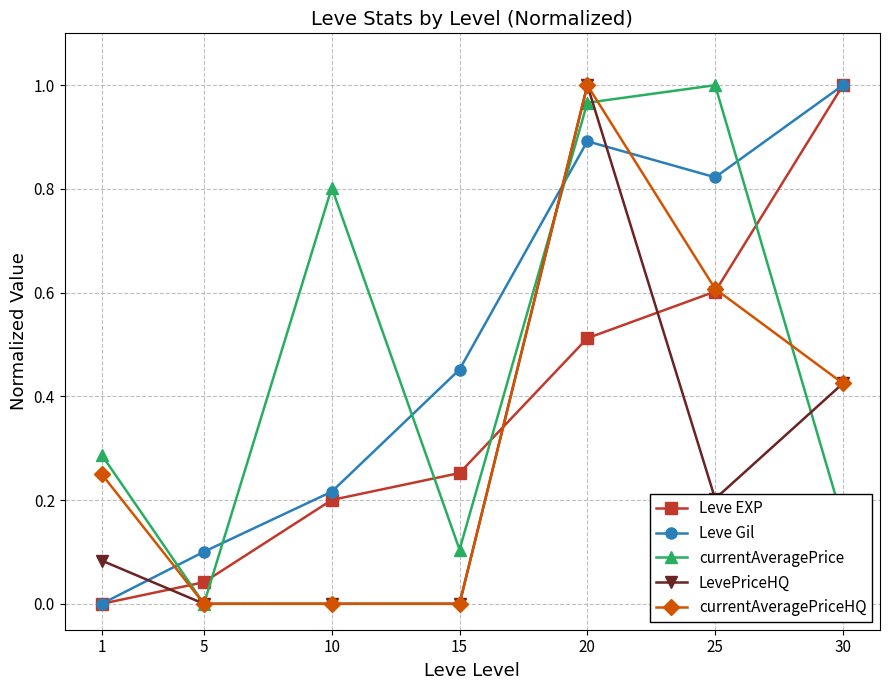

Is it true that Leve EXP equals 0.2 at 25?

False